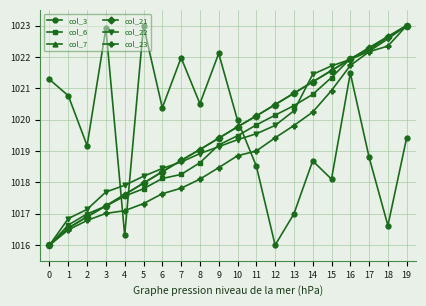

What is the sum of the col_22 values at 5 and 10?

2037.6